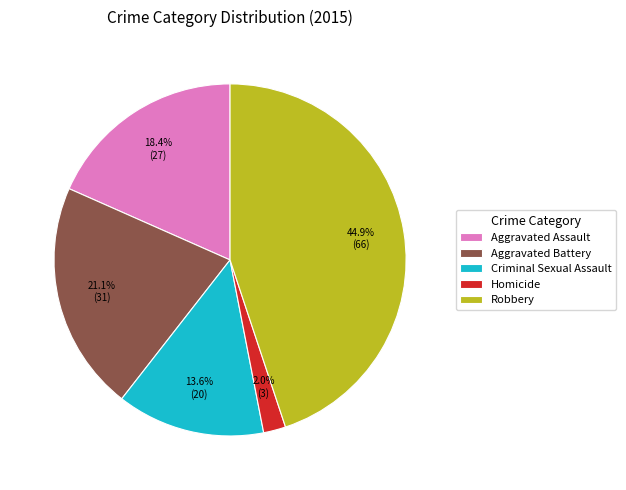

True or false: Aggravated Battery accounts for 21% of the total.

True